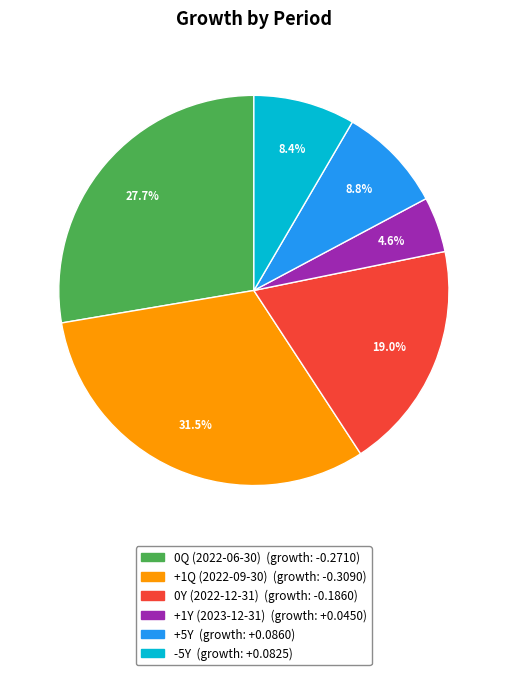

Does +1Q (2022-09-30) account for over 50% of the chart?

No